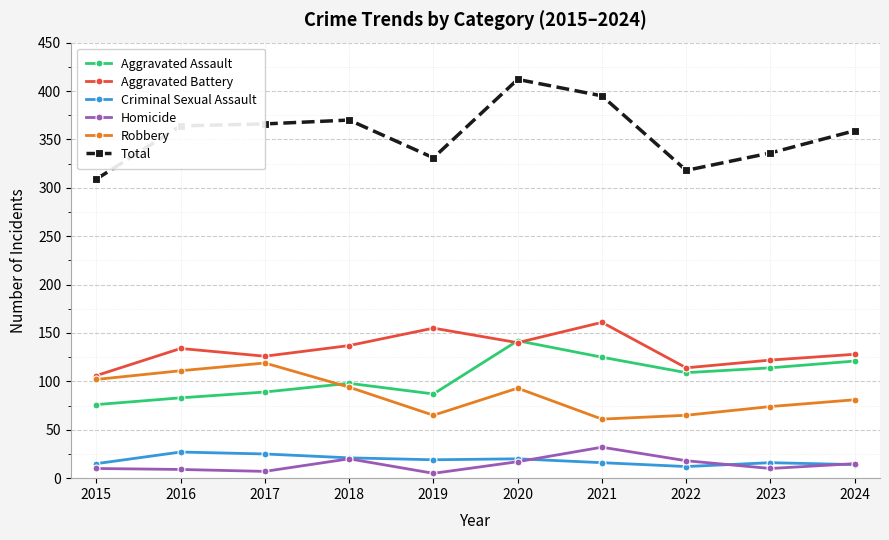

True or false: Criminal Sexual Assault and Aggravated Assault intersect in this chart.

False